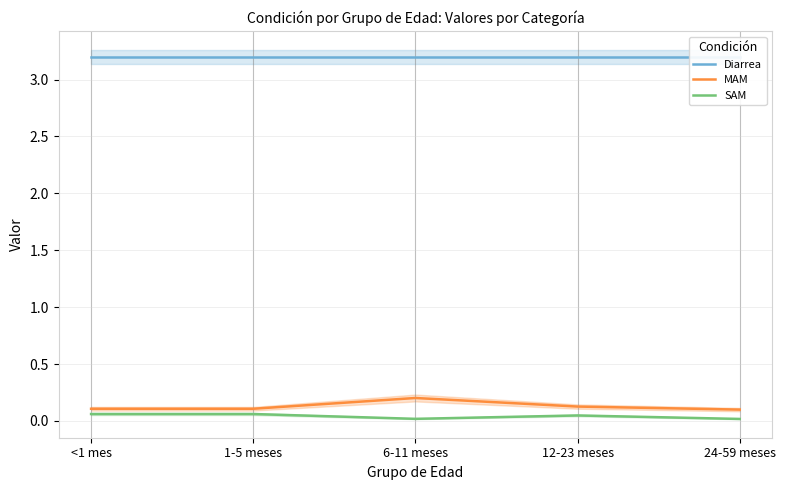

At which label does Diarrea reach its minimum?

<1 mes